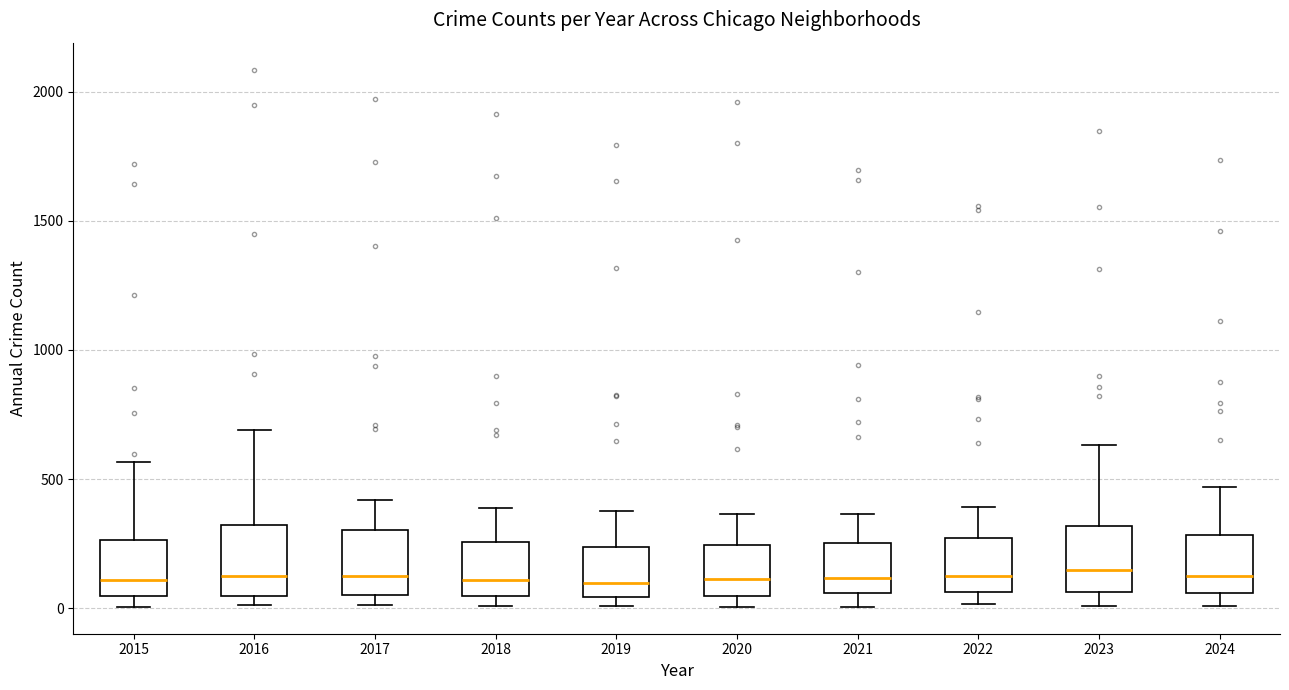

Reading left to right, transcribe this box plot: for each box, give where its median line is, the range the box spans, and where its two whiskers end, as read against the y-axis. The values are not printed on the chart, so give them approximately, as read against the axis.

2015: median 100, box 50 to 250, whiskers 0 to 550
2016: median 150, box 50 to 300, whiskers 0 to 700
2017: median 100, box 50 to 300, whiskers 0 to 400
2018: median 100, box 50 to 250, whiskers 0 to 400
2019: median 100, box 50 to 250, whiskers 0 to 400
2020: median 100, box 50 to 250, whiskers 0 to 350
2021: median 100, box 50 to 250, whiskers 0 to 350
2022: median 100, box 50 to 250, whiskers 0 to 400
2023: median 150, box 50 to 300, whiskers 0 to 650
2024: median 150, box 50 to 300, whiskers 0 to 450